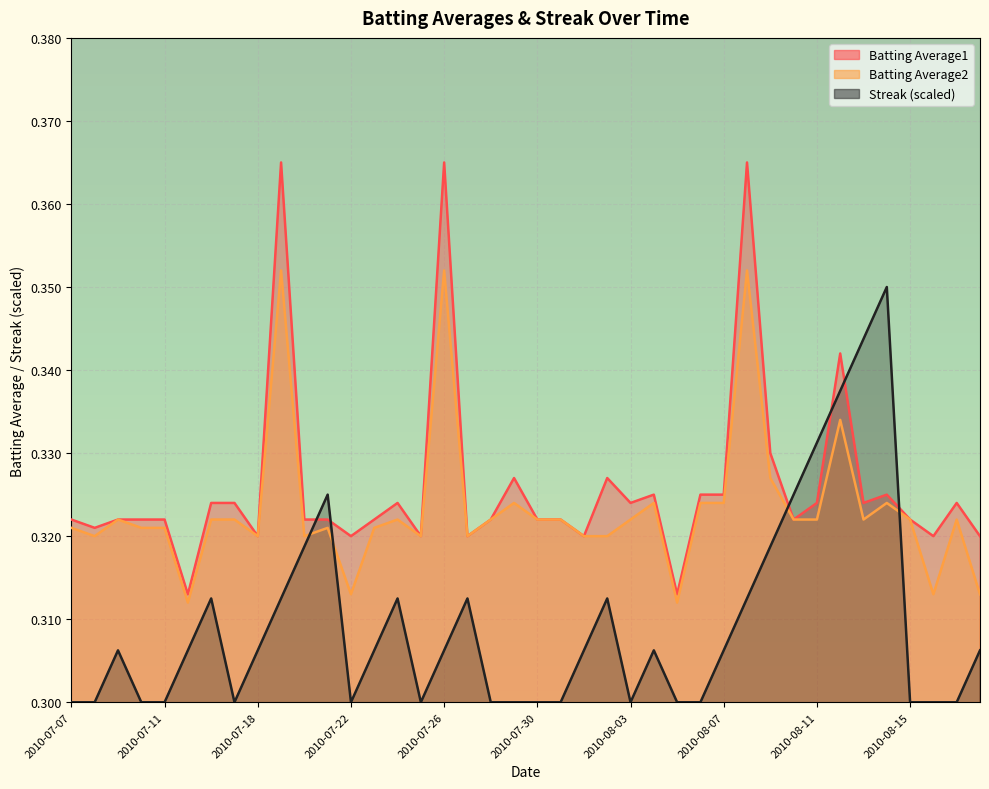

How many interior local valleys does the Batting Average2 series have?

10